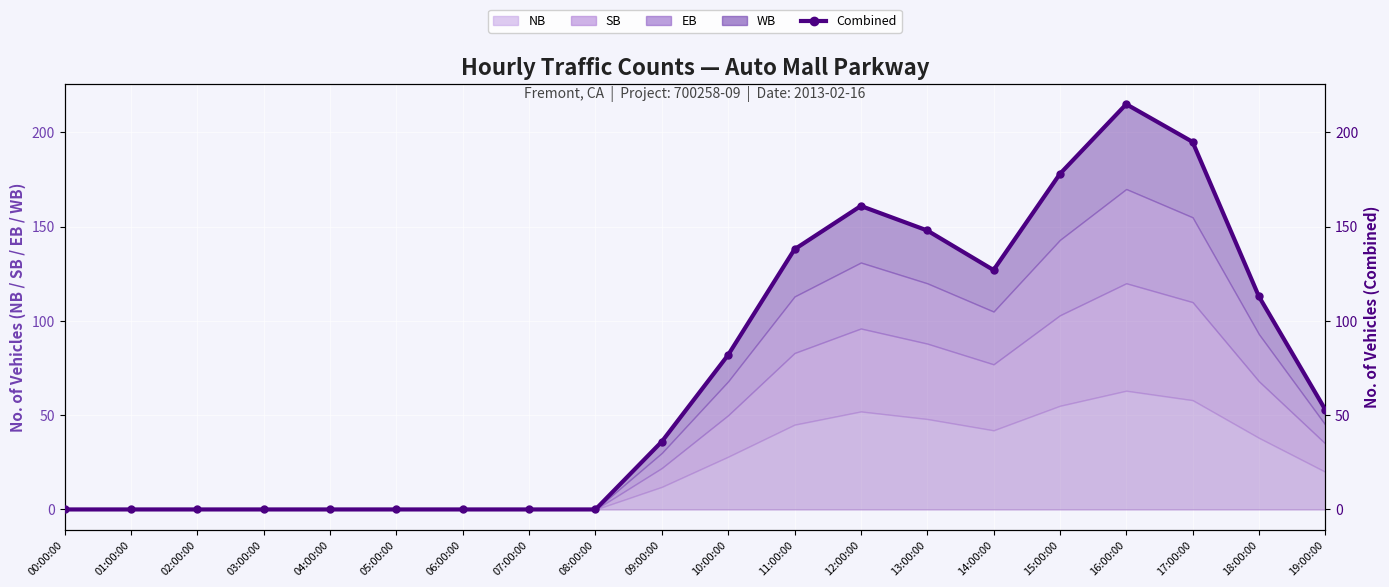

At which category does the data reach its first local valley?

14:00:00